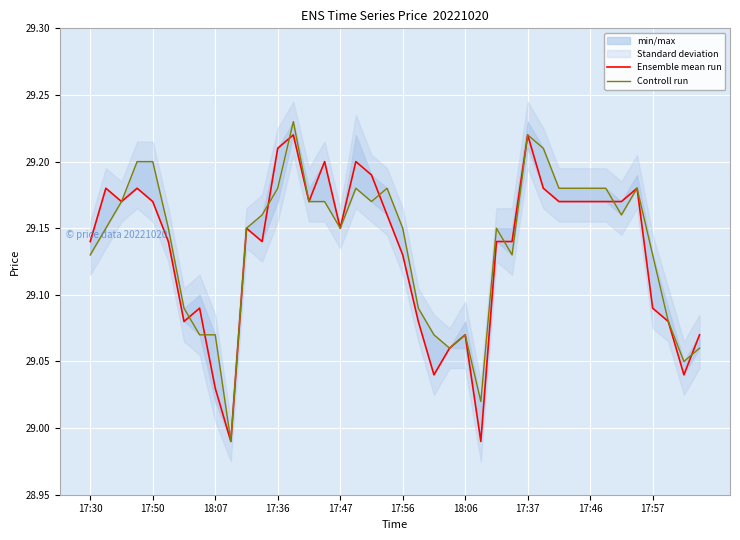

The Ensemble mean run series shows 40.0 at 17:56. True or false?

False